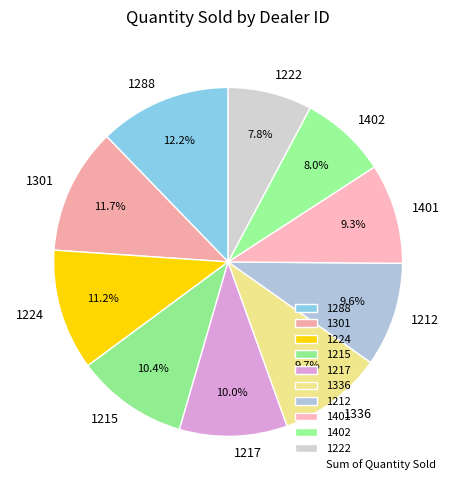

Between 1222 and 1288, which is larger?

1288